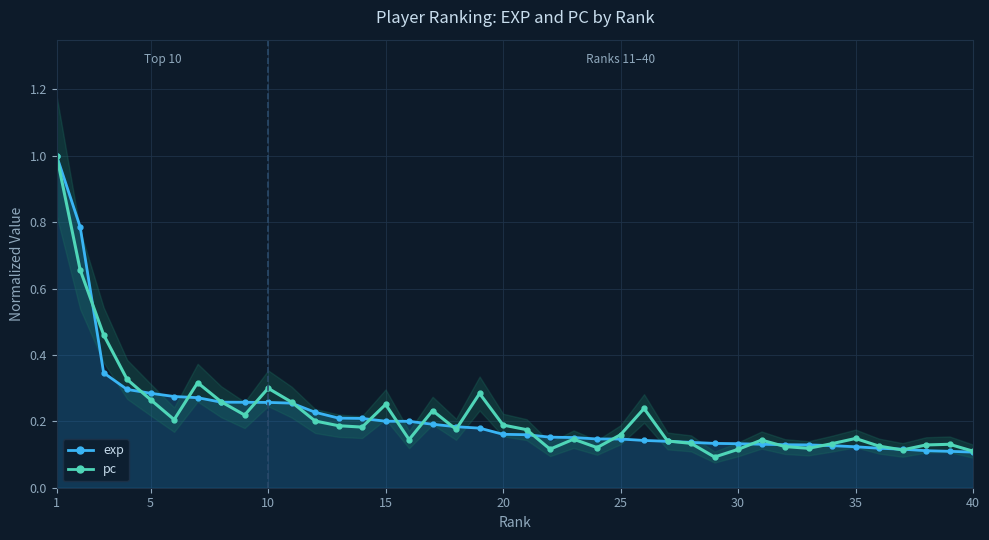

The value of exp at 27 is 0.1. True or false?

True